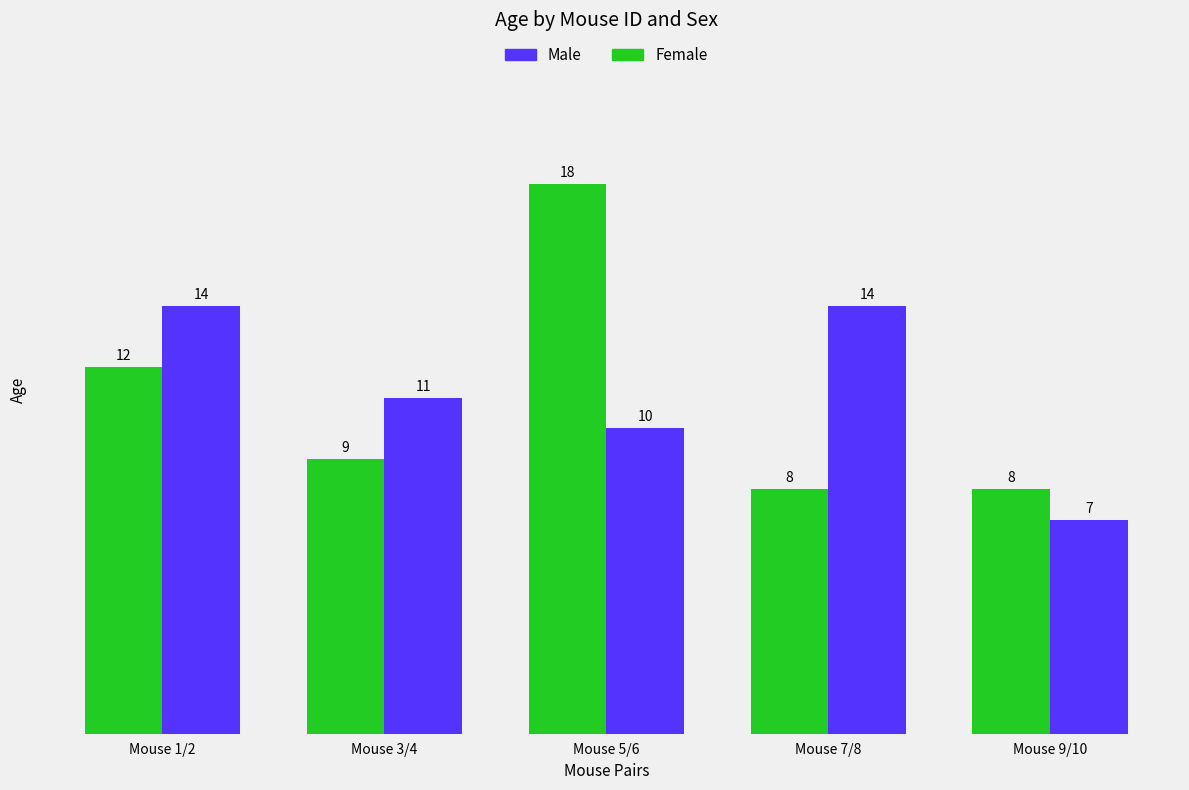

What is the difference between the maximum and minimum values in the Female series?

10